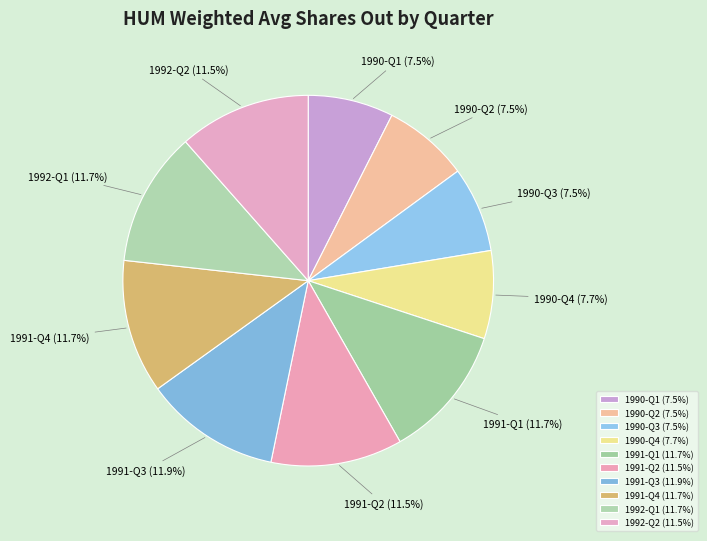

Is there a majority slice in this chart?

No